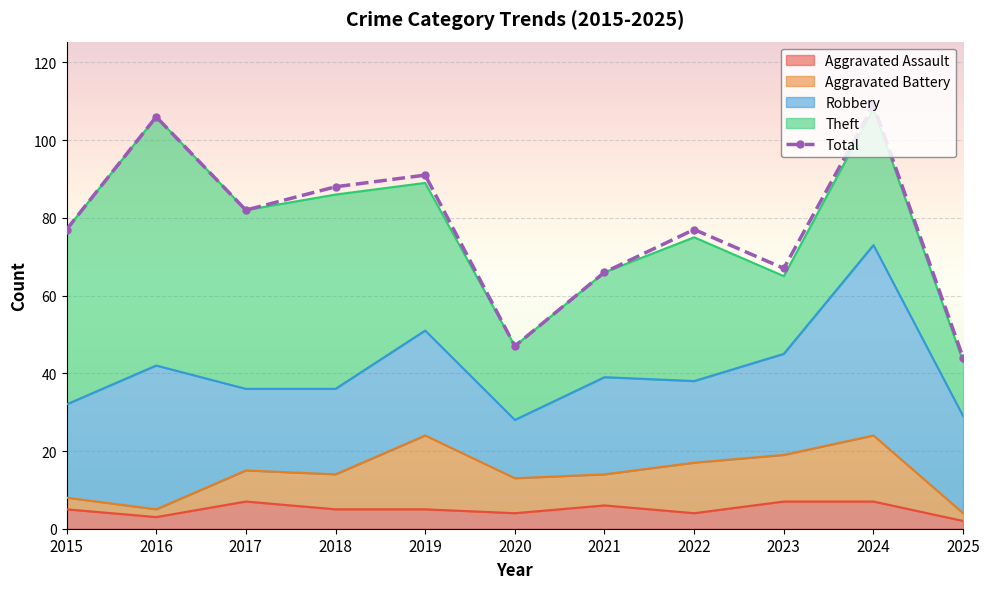

Reading left to right, list all the values displayed in this chart.

Aggravated Assault: 5	3	7	5	5	4	6	4	7	7	2
Aggravated Battery: 3	2	8	9	19	9	8	13	12	17	2
Robbery: 24	37	21	22	27	15	25	21	26	49	25
Theft: 45	64	46	50	38	19	27	37	20	35	14
Total: 77	106	82	88	91	47	66	77	67	109	44